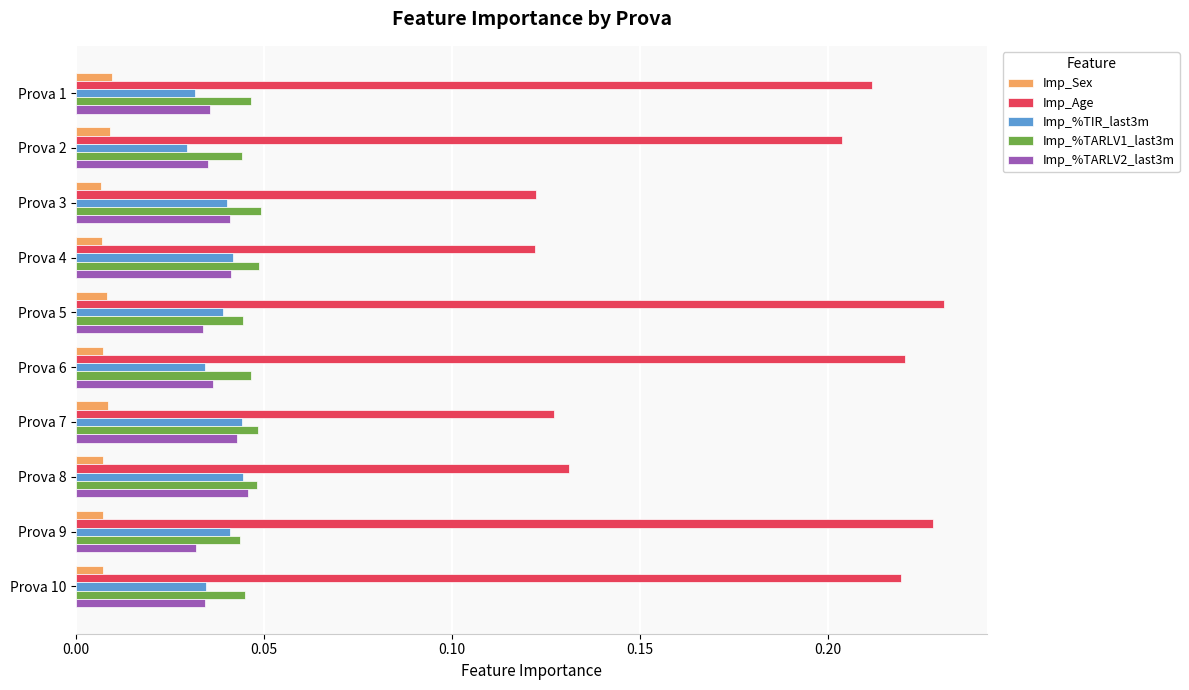

What is the sum of all Imp_%TIR_last3m values?

0.4